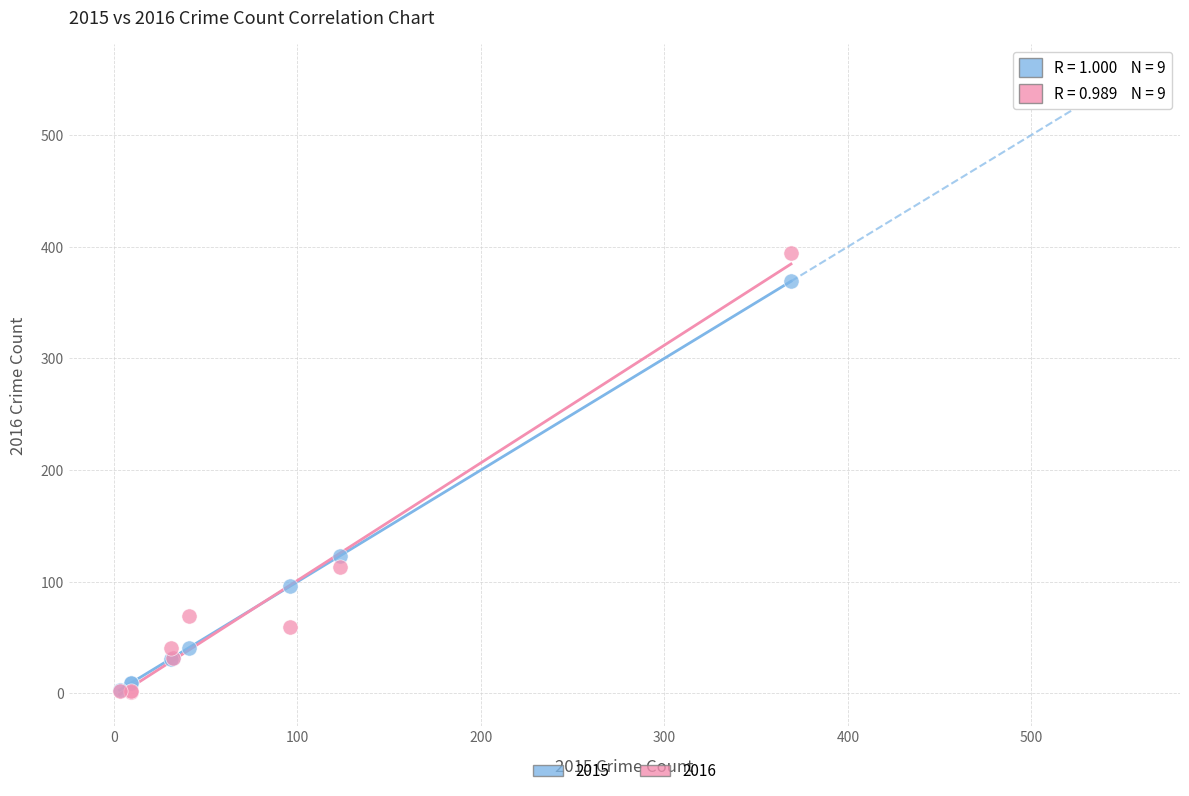

Across all series, what Y value is closest to 197?

123